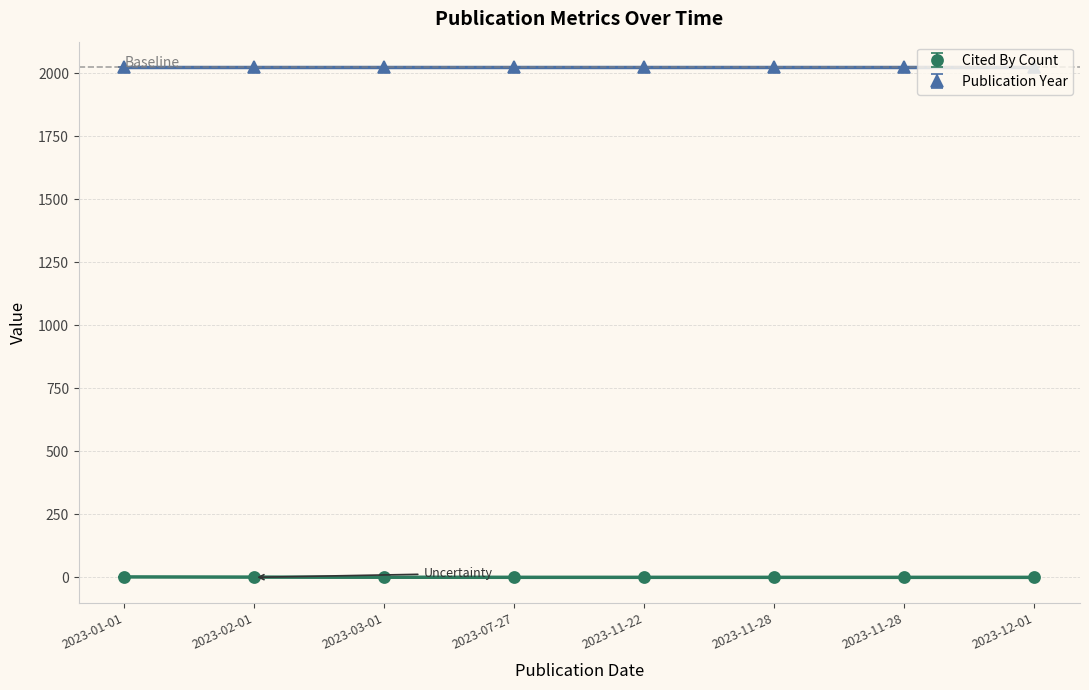

Rank the categories by value from highest to lowest.

2023-01-01, 2023-03-01, 2023-02-01, 2023-07-27, 2023-11-22, 2023-11-28, 2023-11-28, 2023-12-01